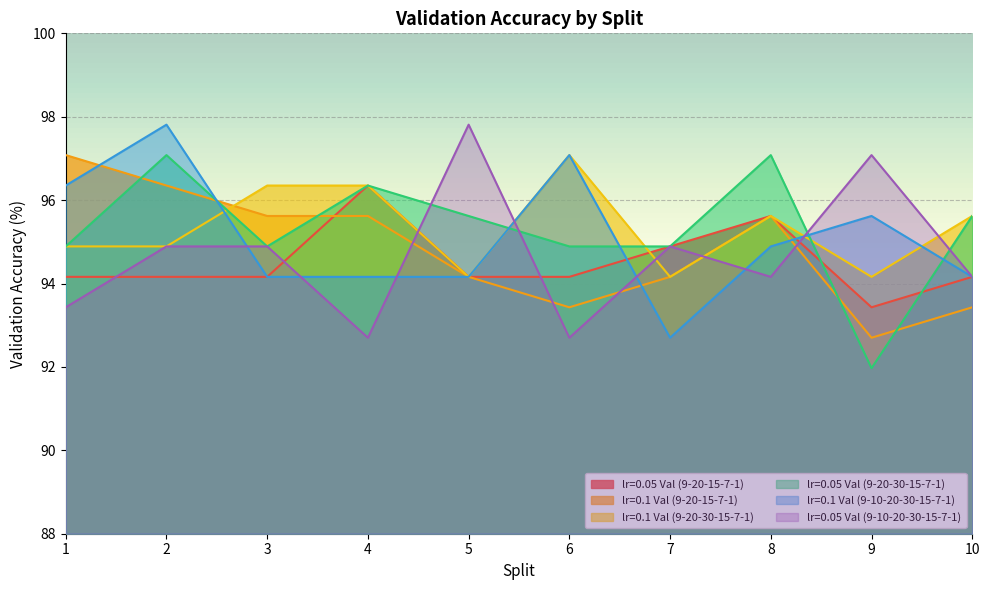

What is the difference between the lr=0.05 Val (9-10-20-30-15-7-1) values at 6 and 2?

2.2